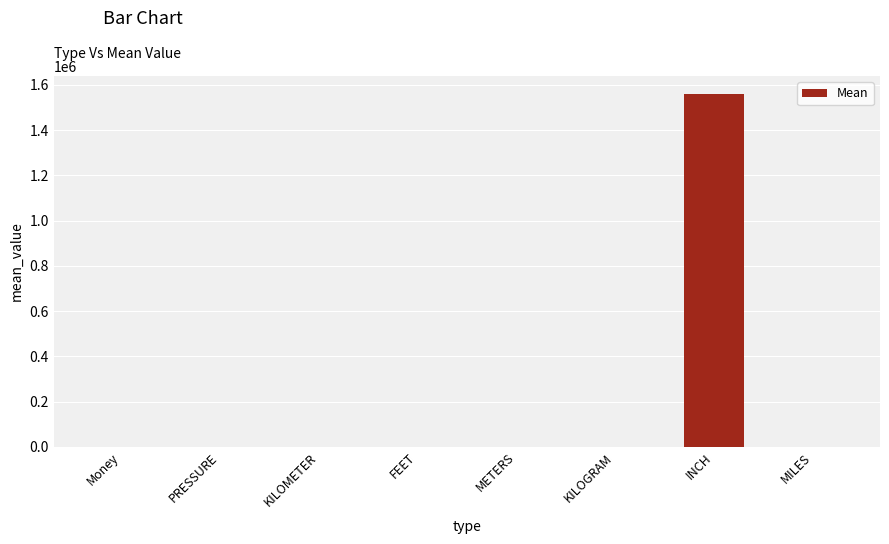

What is the sum of all values?

1561248.4